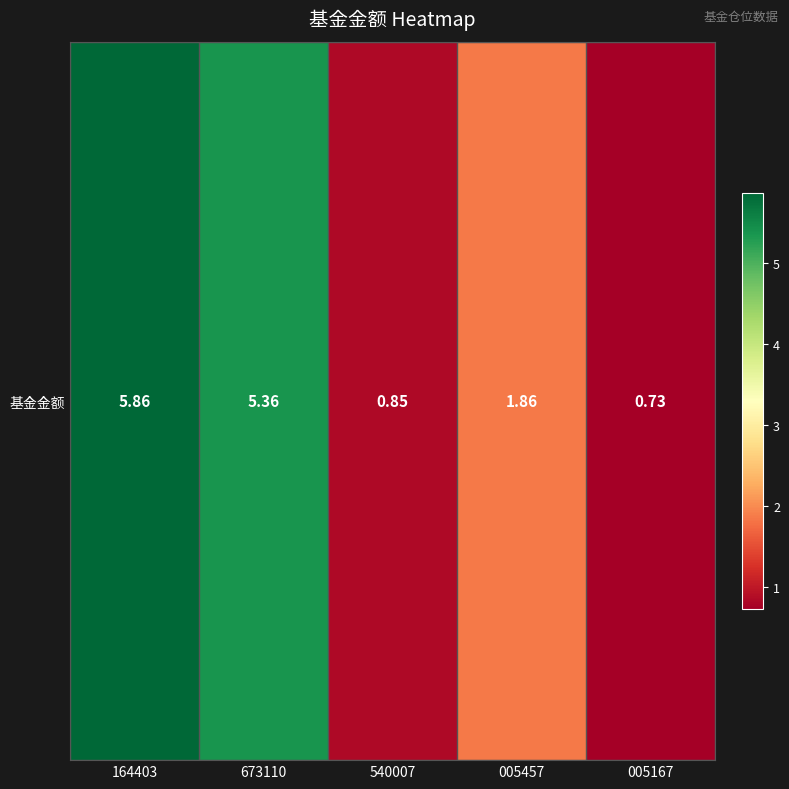

Where does the data first go above 1?

164403